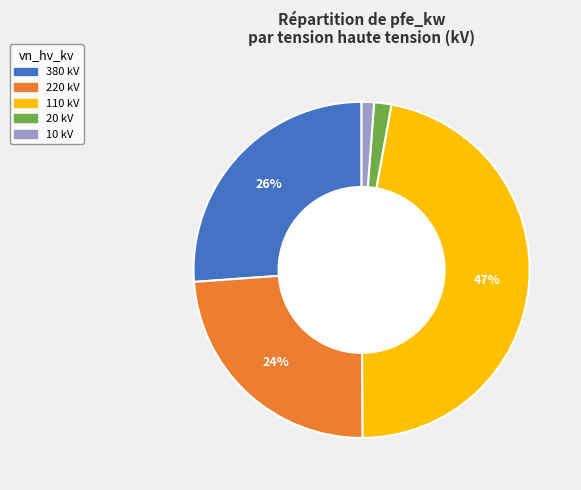

Which slice is the largest?

110